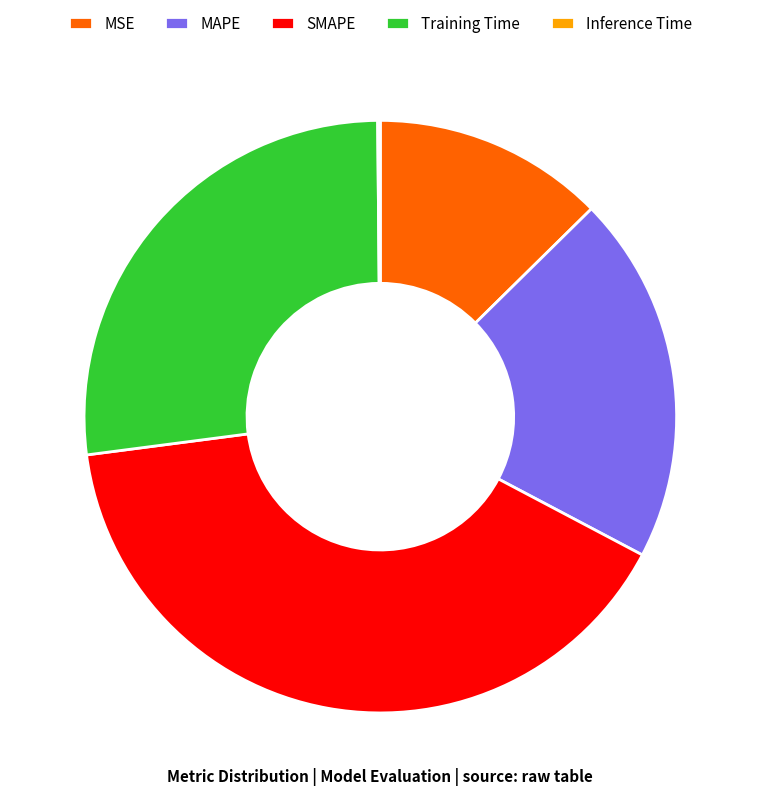

True or false: SMAPE accounts for 40% of the total.

True